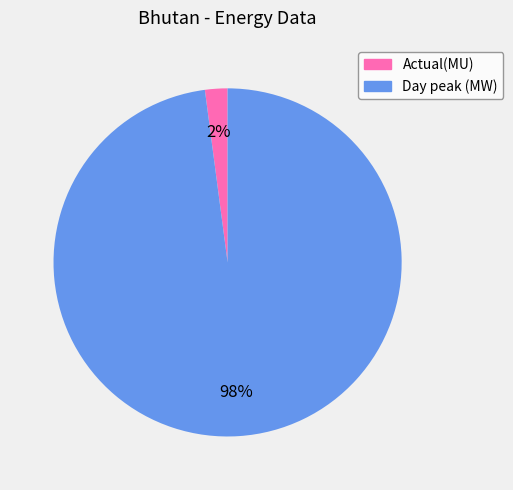

To the nearest percent, what is the combined percentage of Day peak (MW) and Actual(MU)?

100%